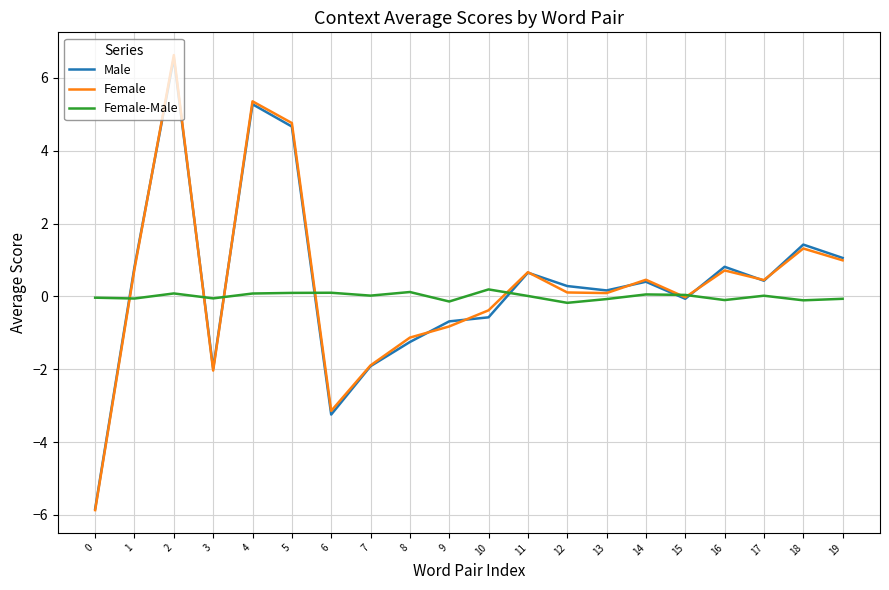

How many categories are shown in the chart?

20